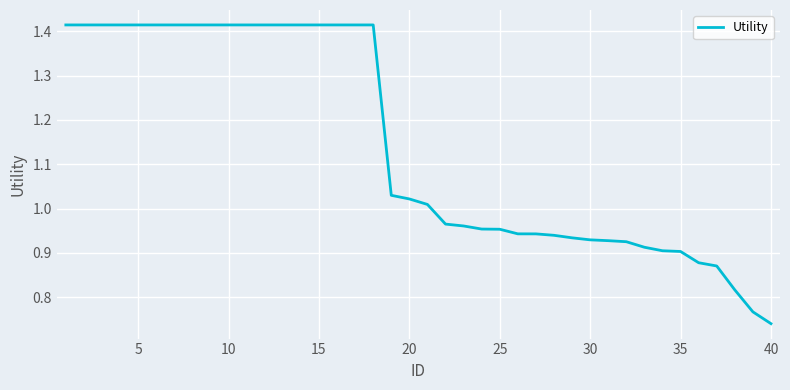

How many lines are shown in the chart?

1